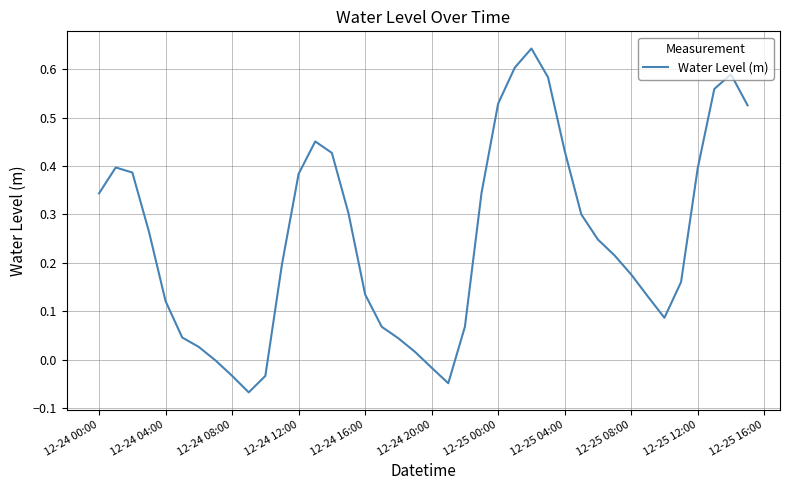

Reading left to right, what are all the values shown in this chart?

0.3	0.4	0.4	0.3	0.1	0.0	0.0	-0.0	-0.0	-0.1	-0.0	0.2	0.4	0.5	0.4	0.3	0.1	0.1	0.0	0.0	-0.0	-0.0	0.1	0.3	0.5	0.6	0.6	0.6	0.4	0.3	0.2	0.2	0.2	0.1	0.1	0.2	0.4	0.6	0.6	0.5